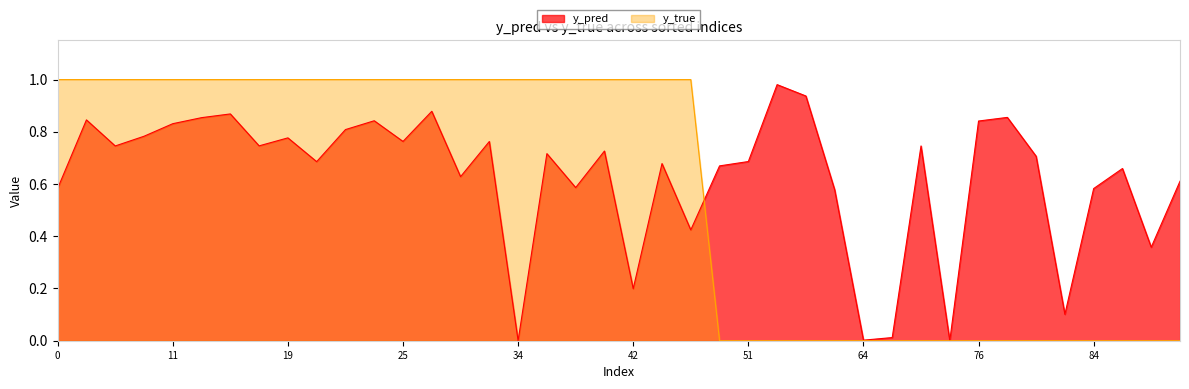

How many intersections are there between y_pred and y_true?

1